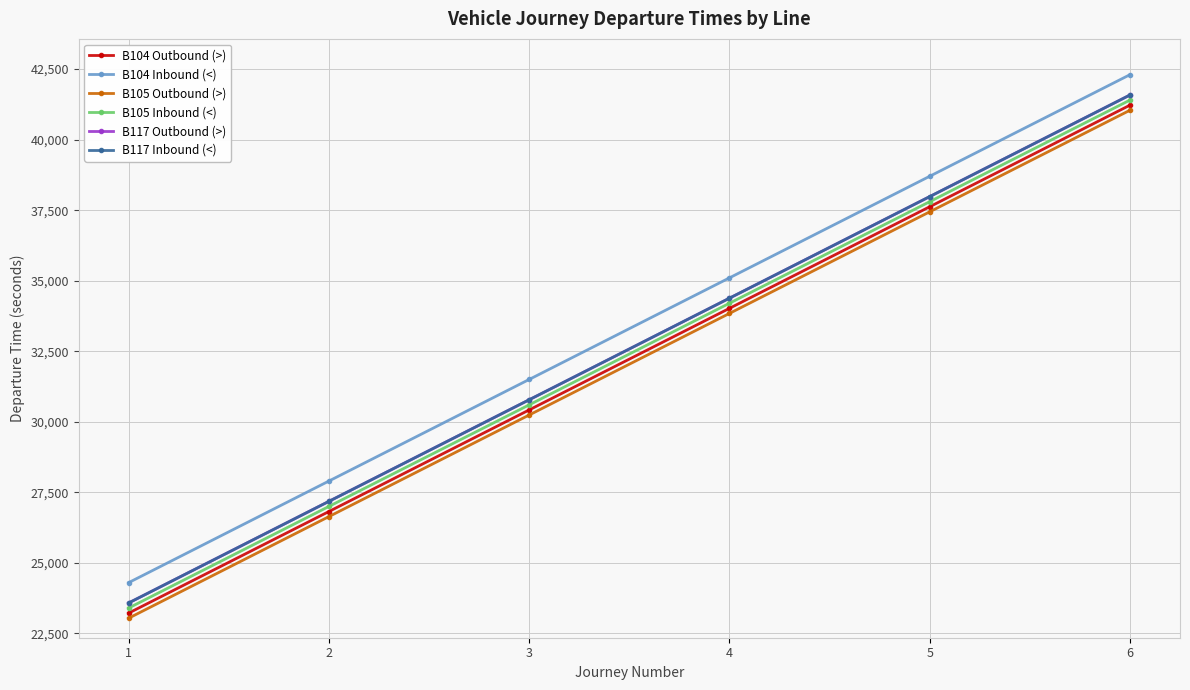

At which label is B117 Outbound (>) closest to 32580?

3